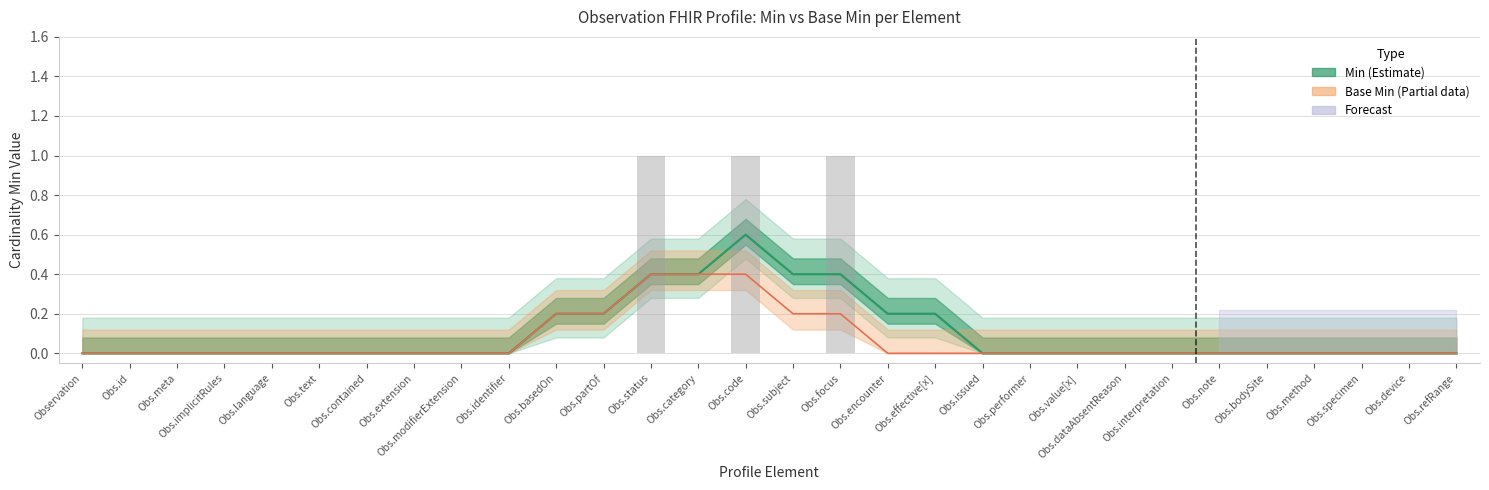

The chart shows a value of 0 at Observation.text. True or false?

False